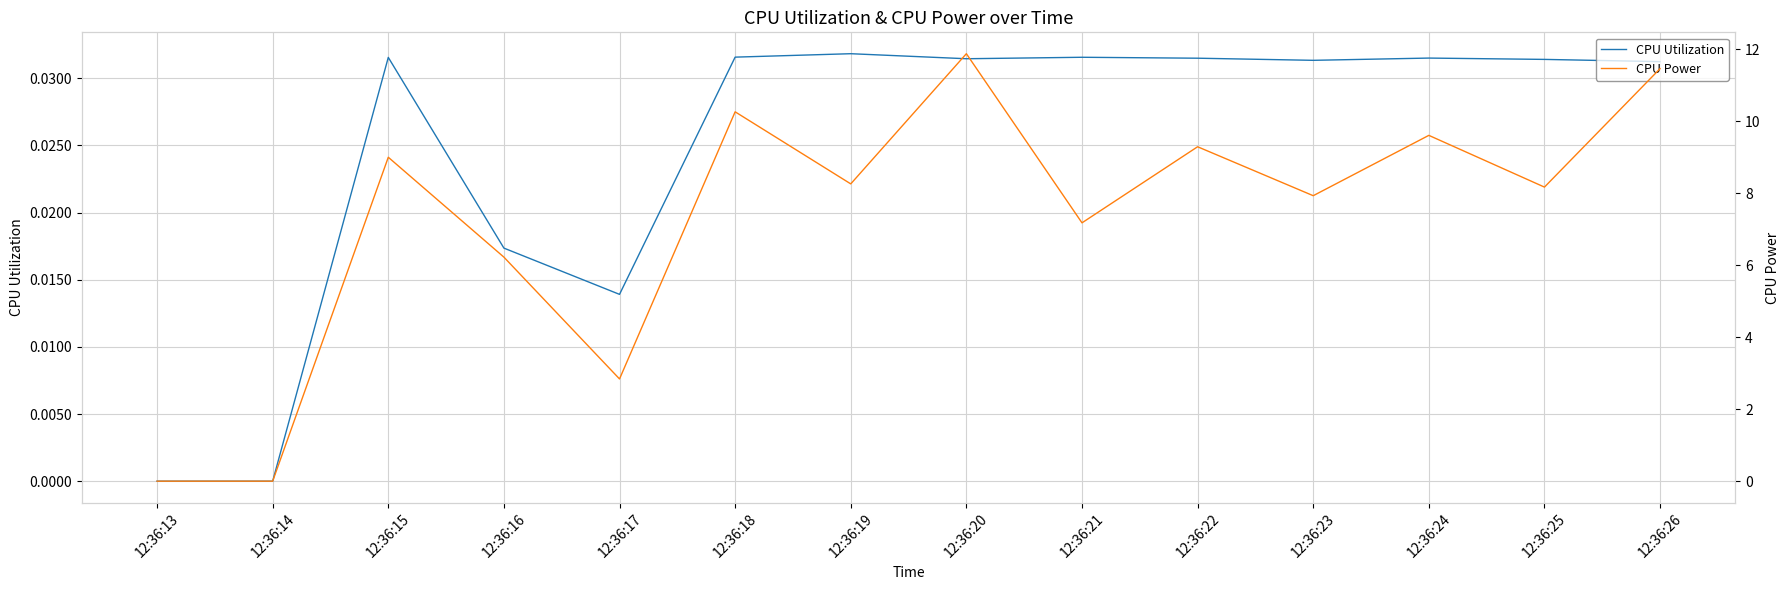

How many lines are shown in the chart?

2